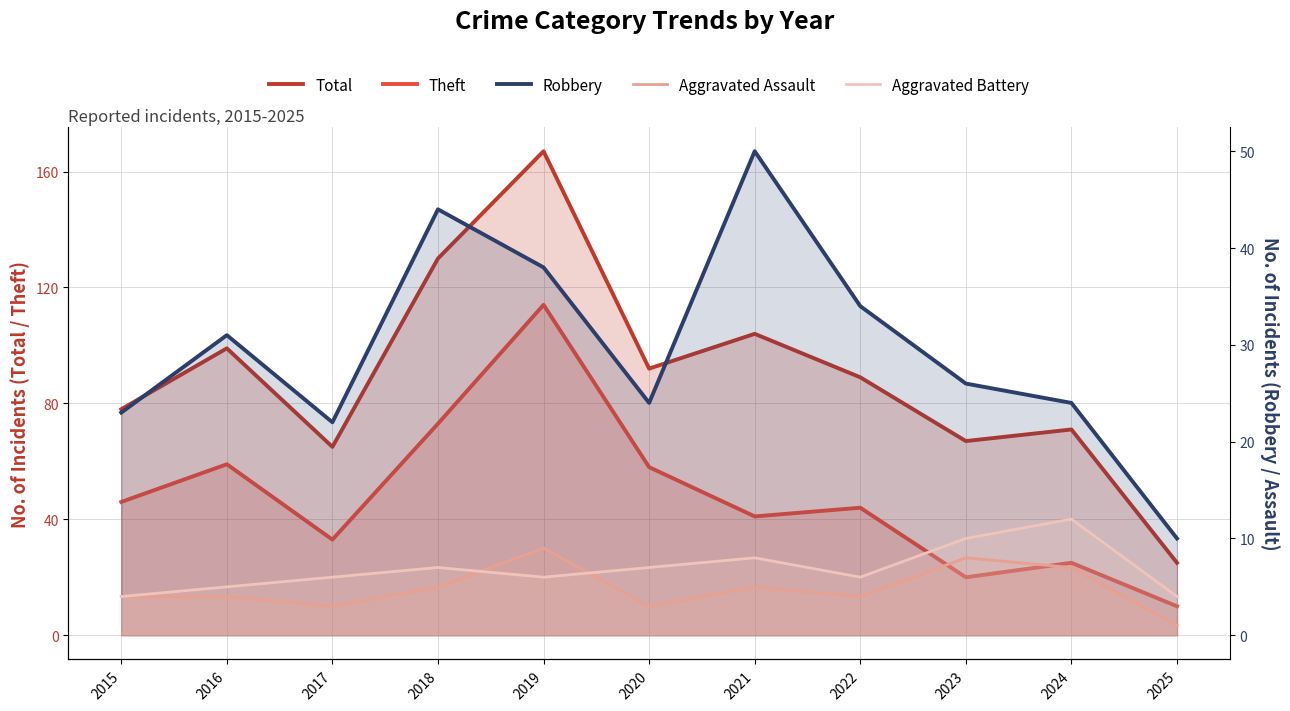

At which category does the chart reach its peak across all series?

2019